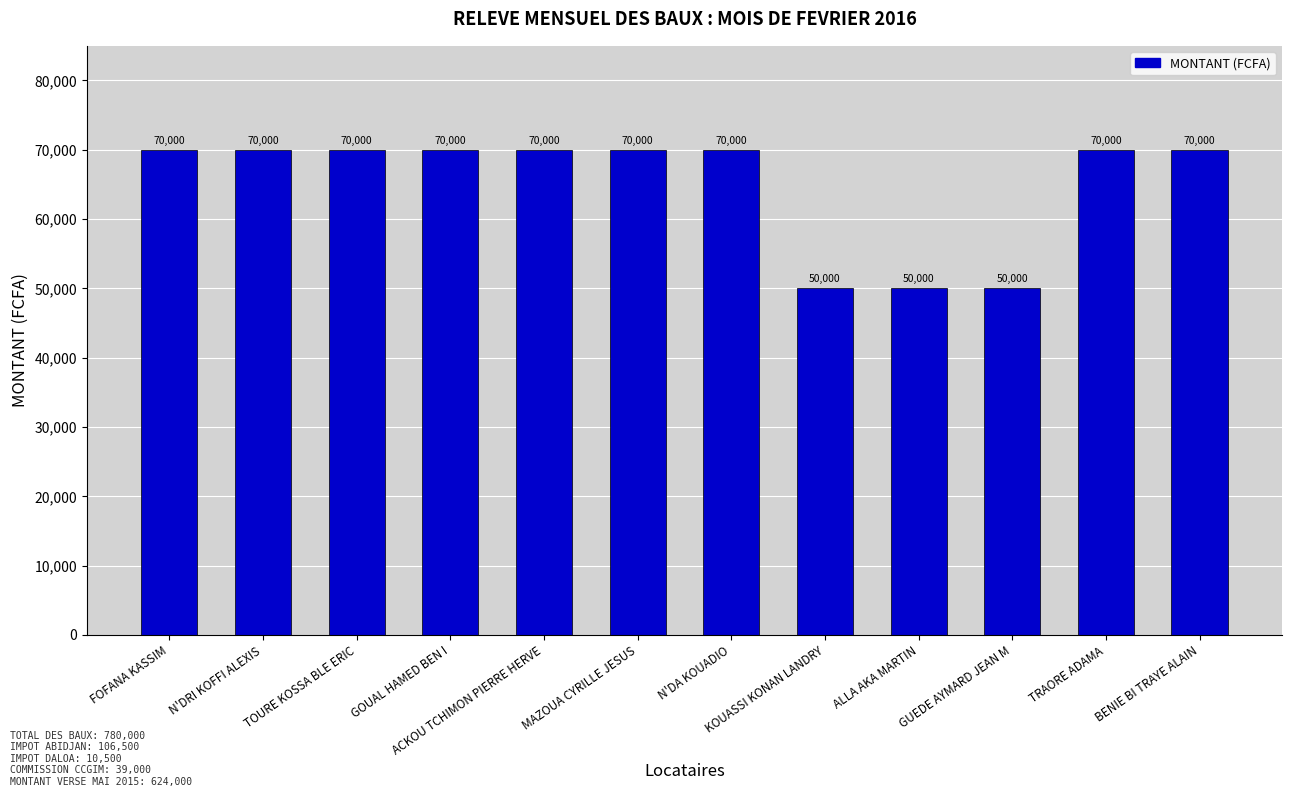

Are the bars grouped side by side (vs. stacked)?

No